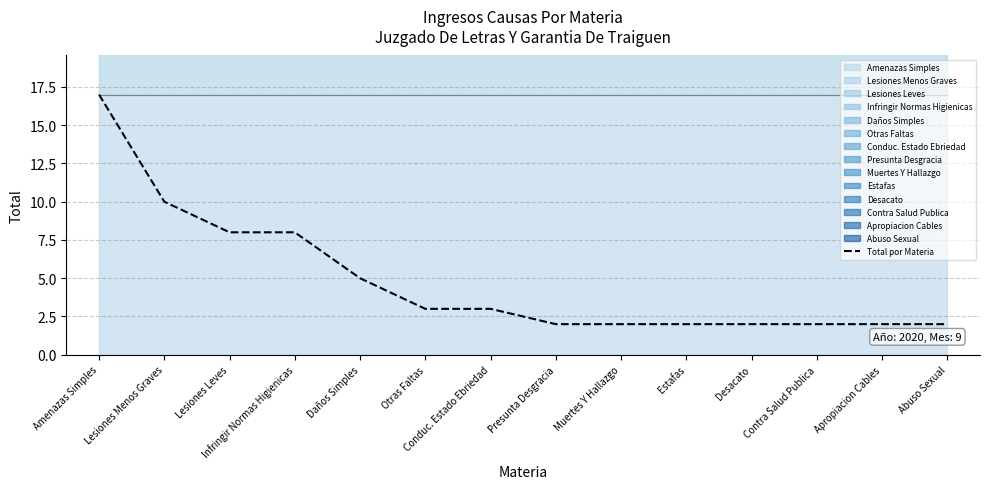

What is the ratio of the value at Contra Salud Publica to the value at Lesiones Leves?

0.2